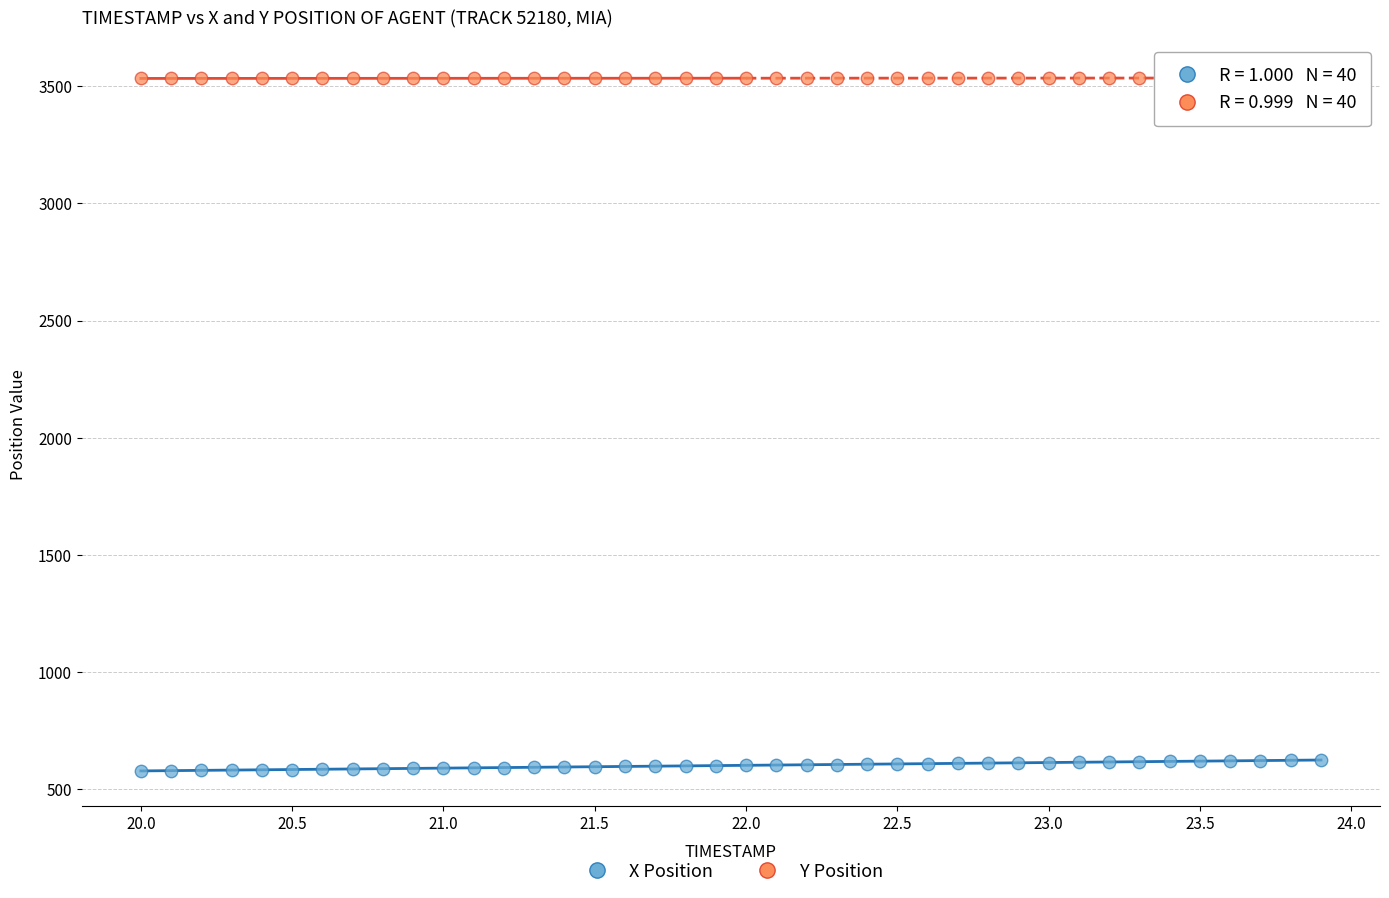

What are all the series names shown in the legend?

X Position, Y Position